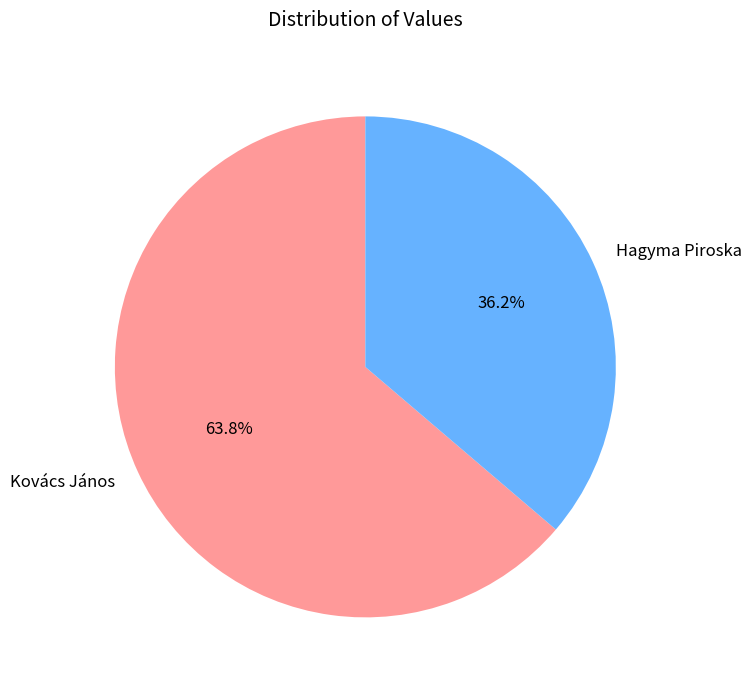

Which has a higher value, Kovács János or Hagyma Piroska?

Kovács János